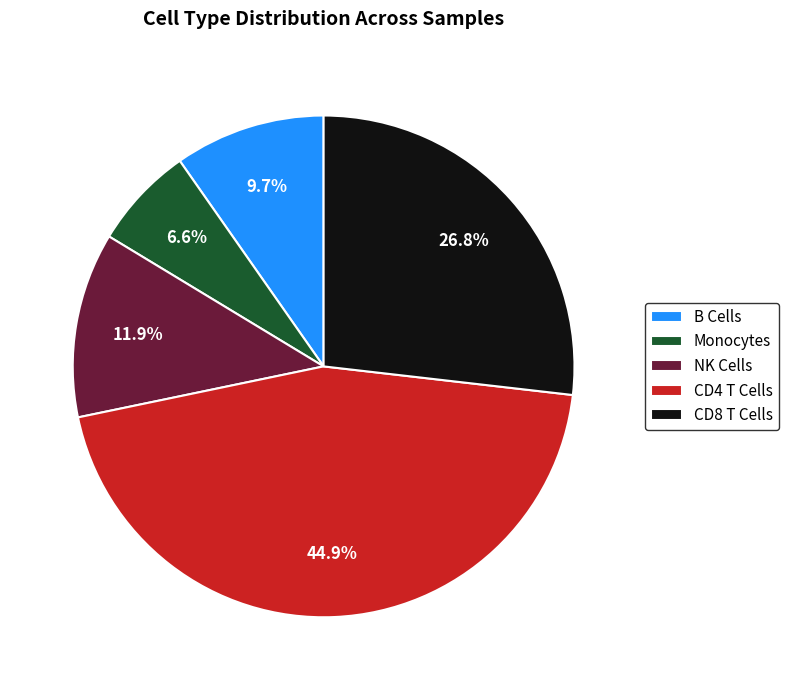

How much of the chart is everything except B Cells?

90.5%